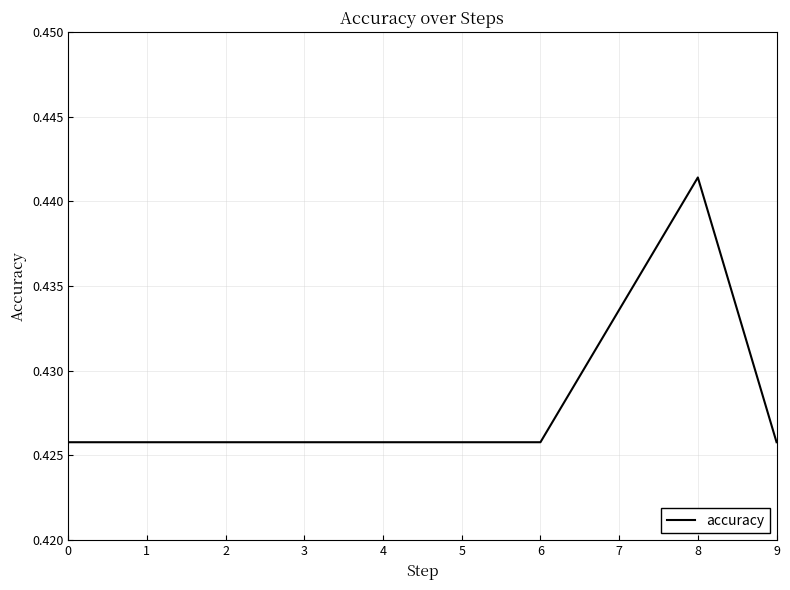

The chart shows a value of 0.1 at 0. True or false?

False